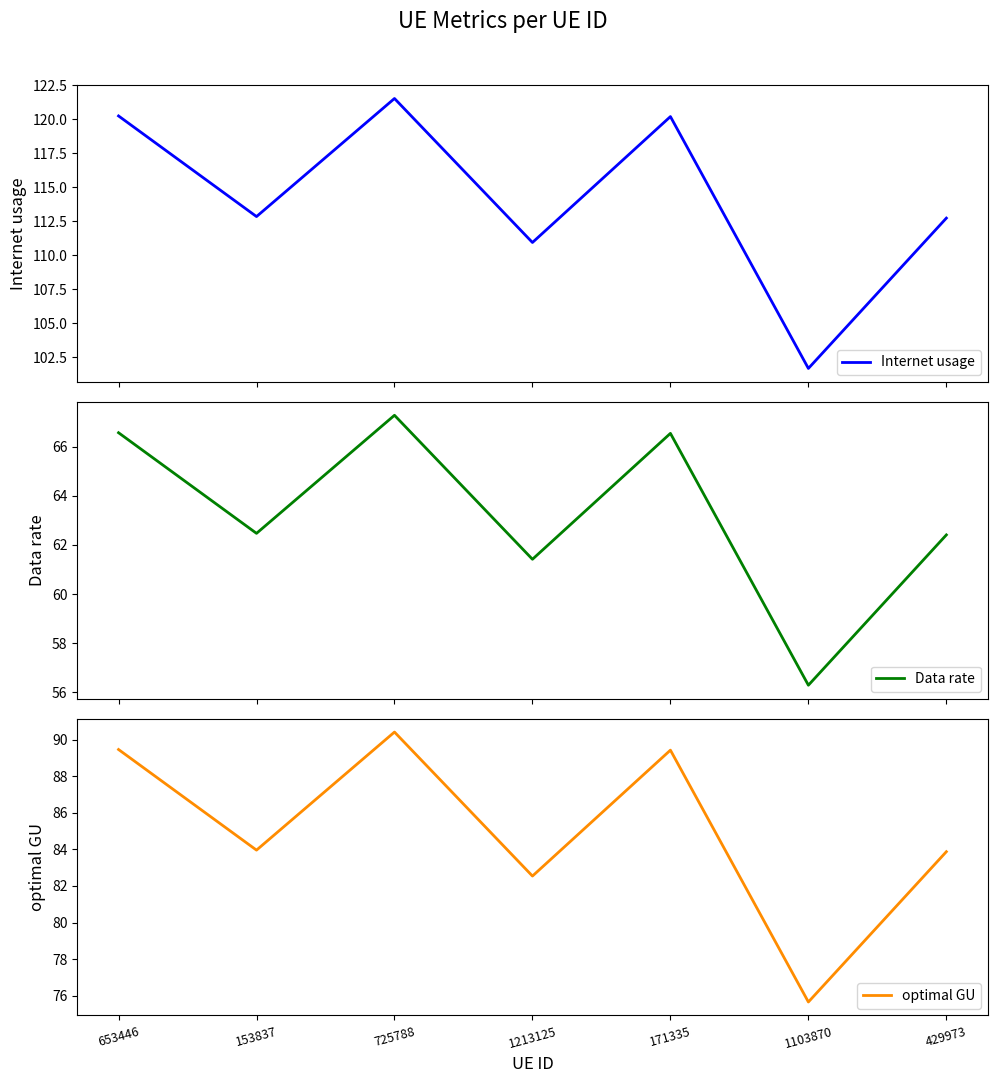

What is the sum of the Internet usage values at 429973 and 653446?

233.0